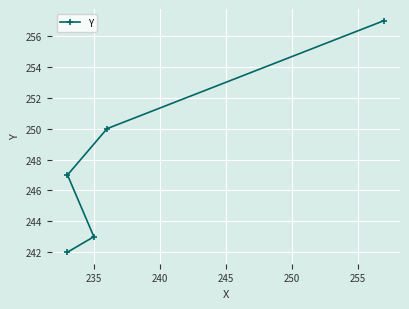

The value at 230 is 112. True or false?

False